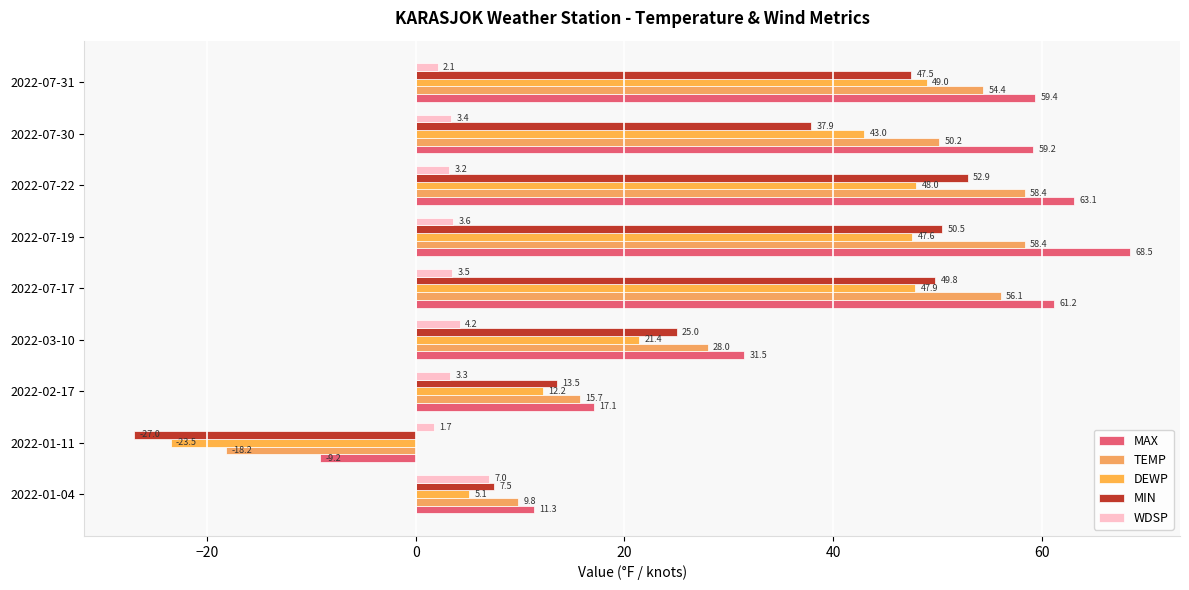

How many data points in MIN are above 37?

5